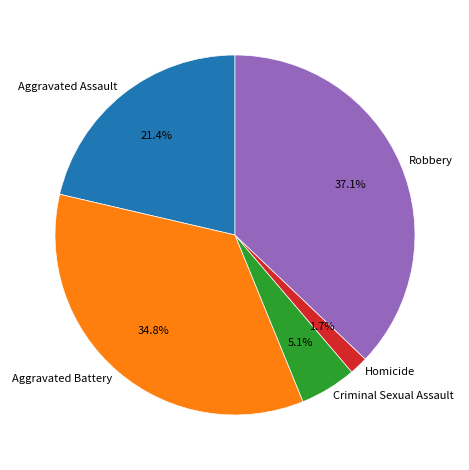

What percentage is the Aggravated Battery slice, to the nearest percent?

35%